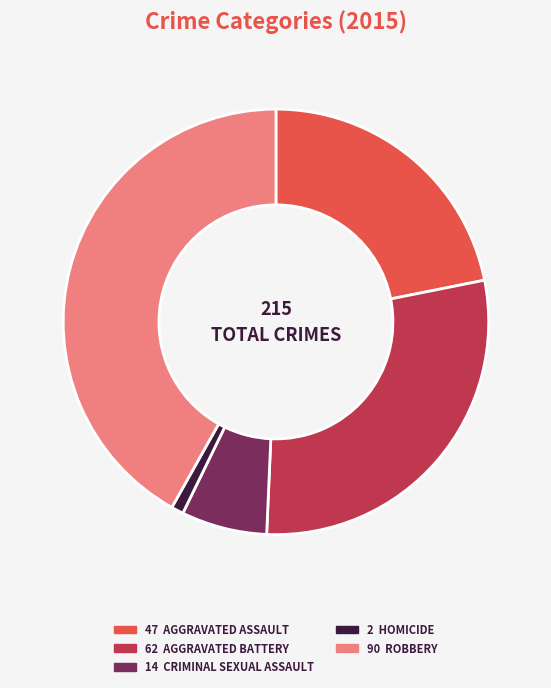

Is there any slice that represents more than half of the pie?

No